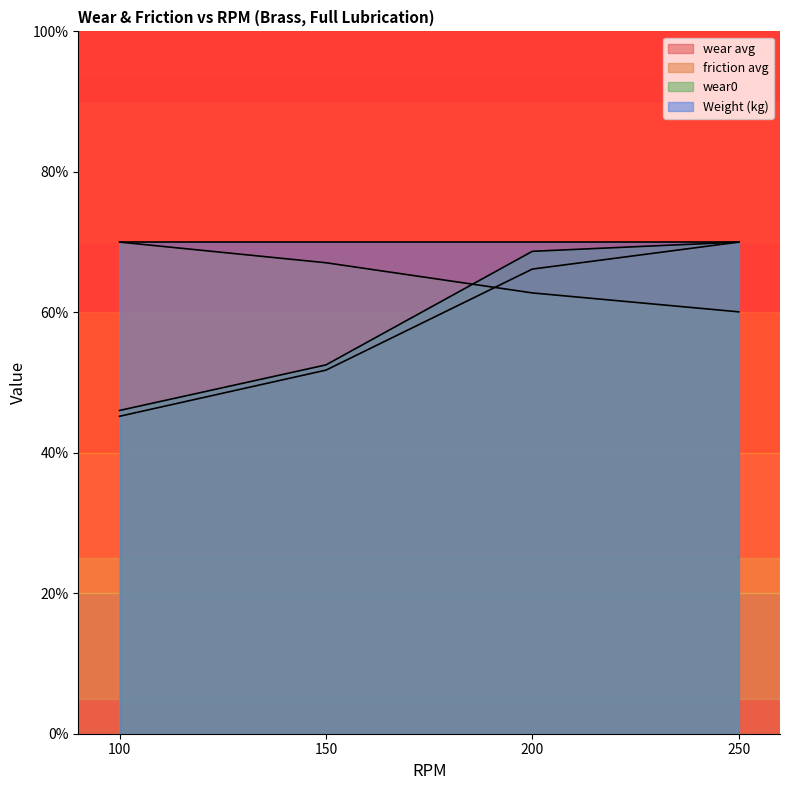

How many values in the wear avg series exceed 66?

2